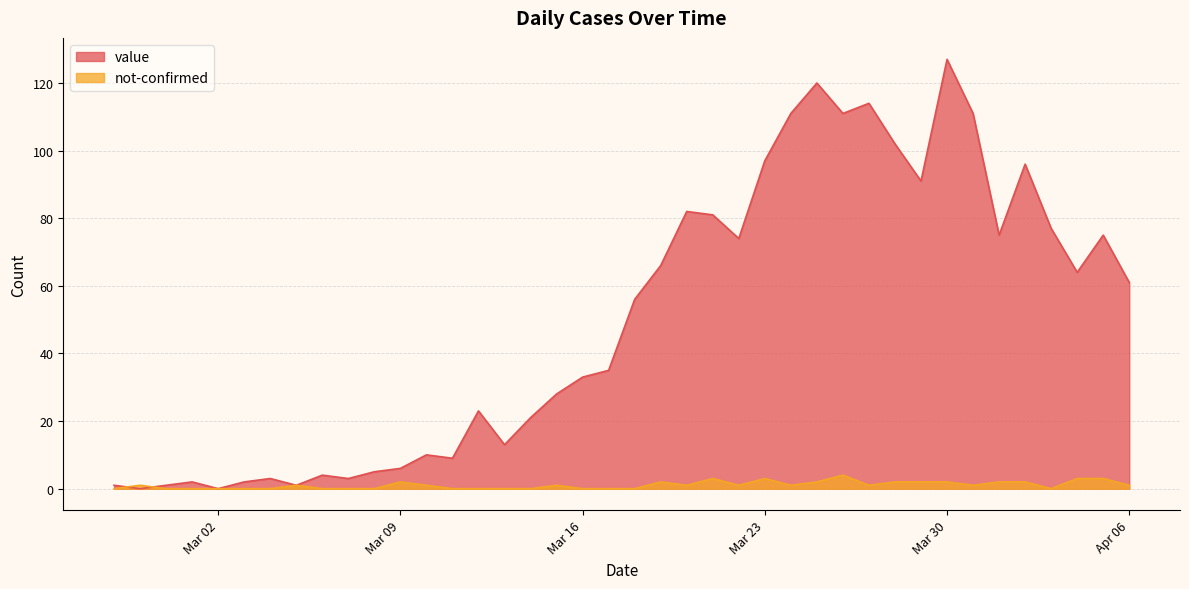

Between 2020-03-27 and 2020-03-26, which is larger?

2020-03-27